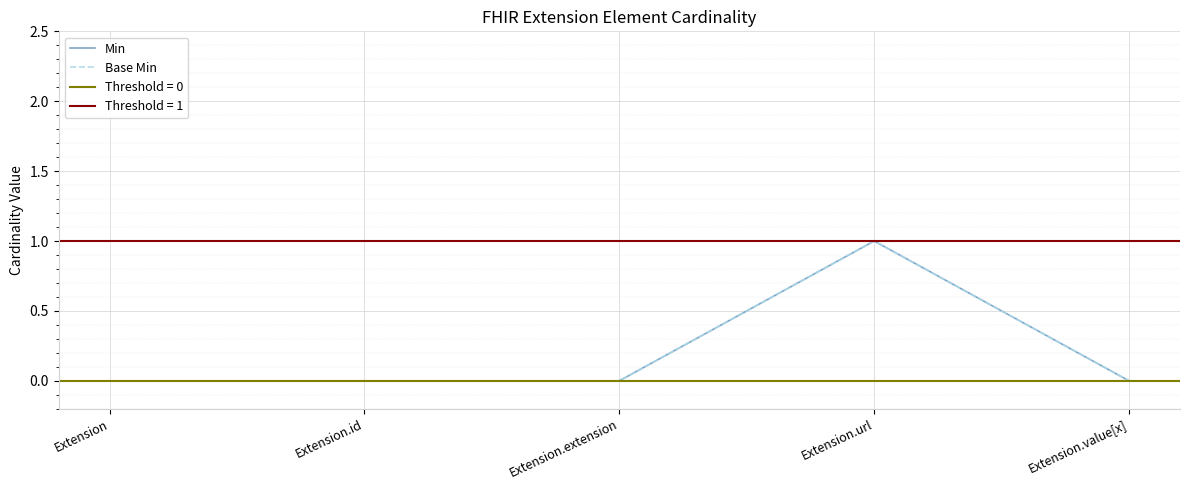

What is the difference between the maximum and second lowest values in the Base Min series?

1